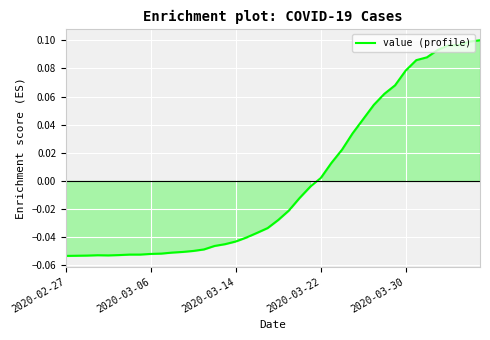

Does the chart display data point markers on the line(s)?

No